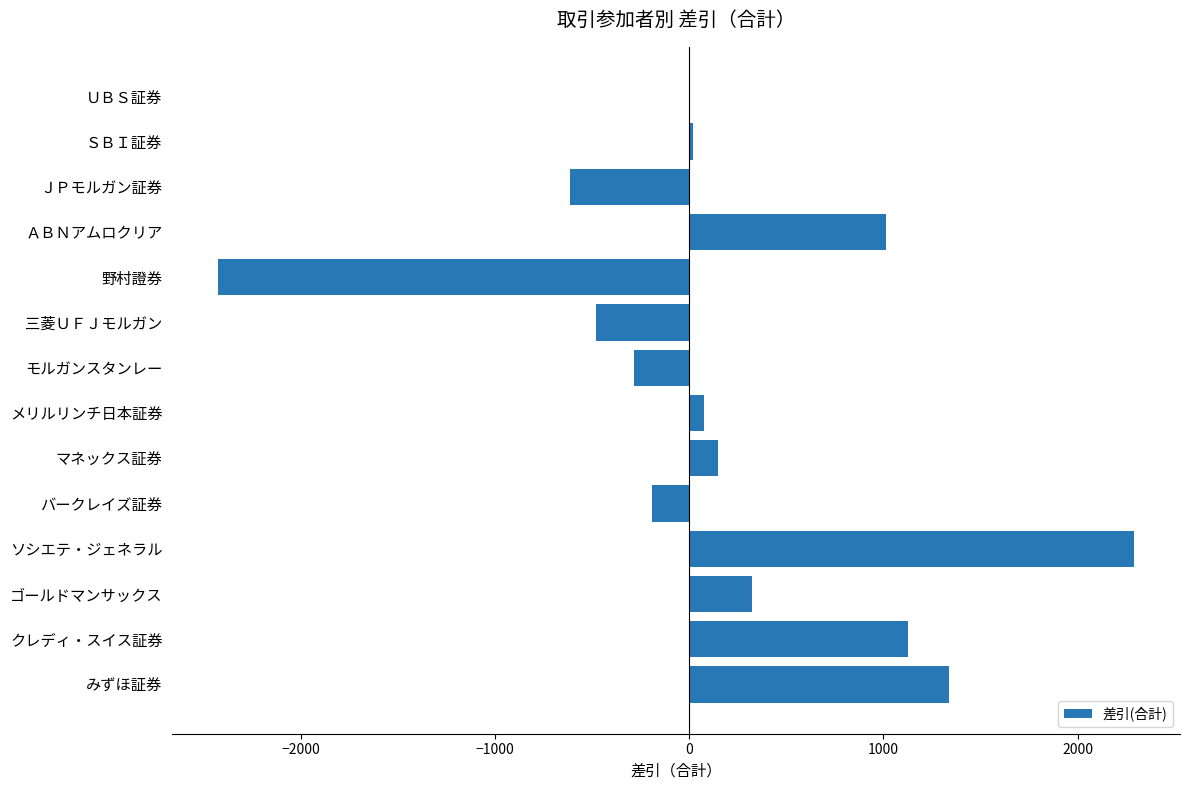

What is the maximum value shown in the chart?

2292